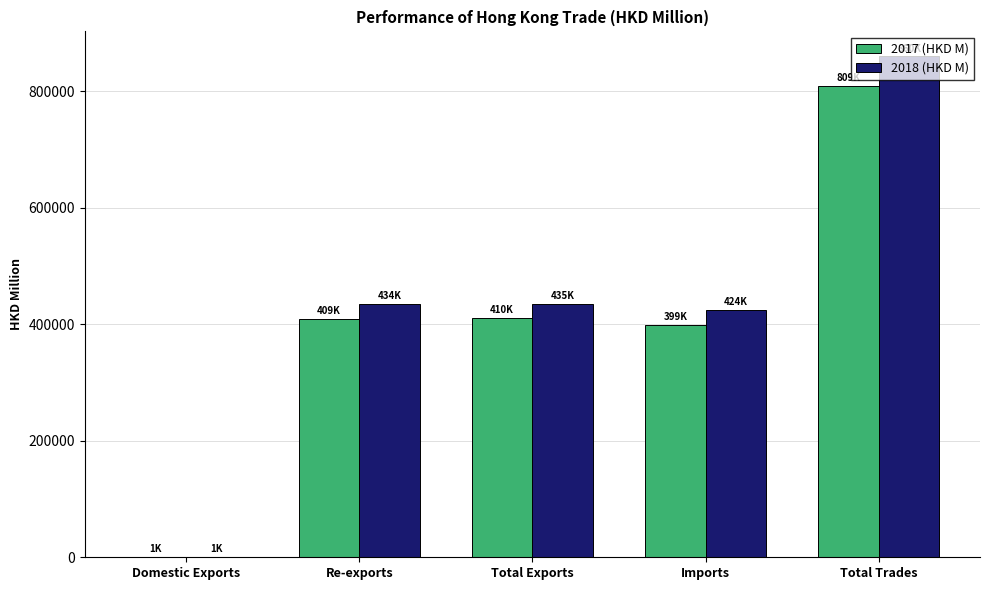

Which label corresponds to the largest value in the chart?

Total Trades